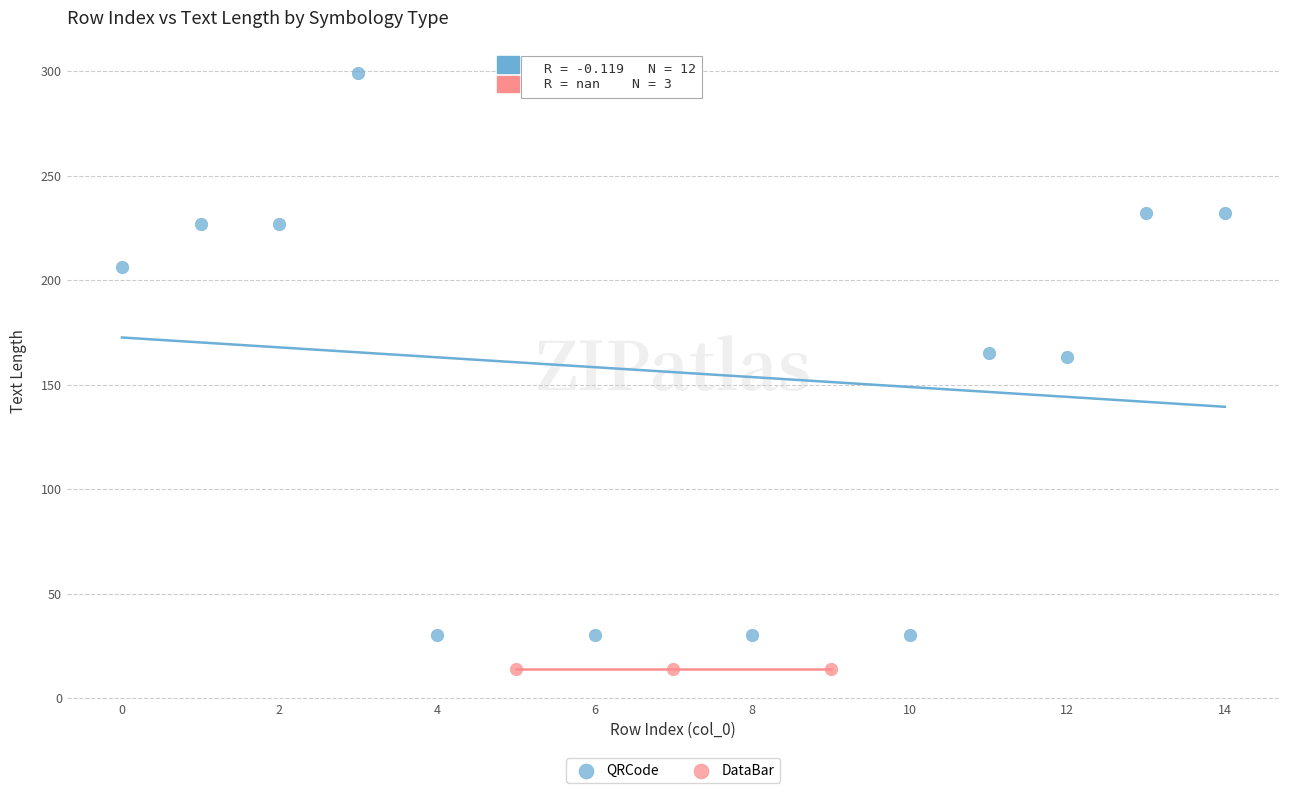

Which series contains the lowest Y value?

DataBar